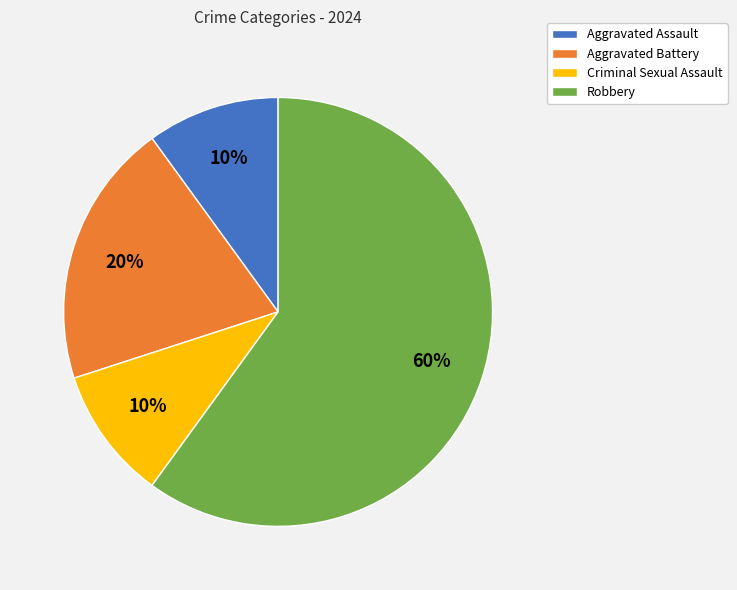

Is it true that Criminal Sexual Assault is 10% of the pie?

True